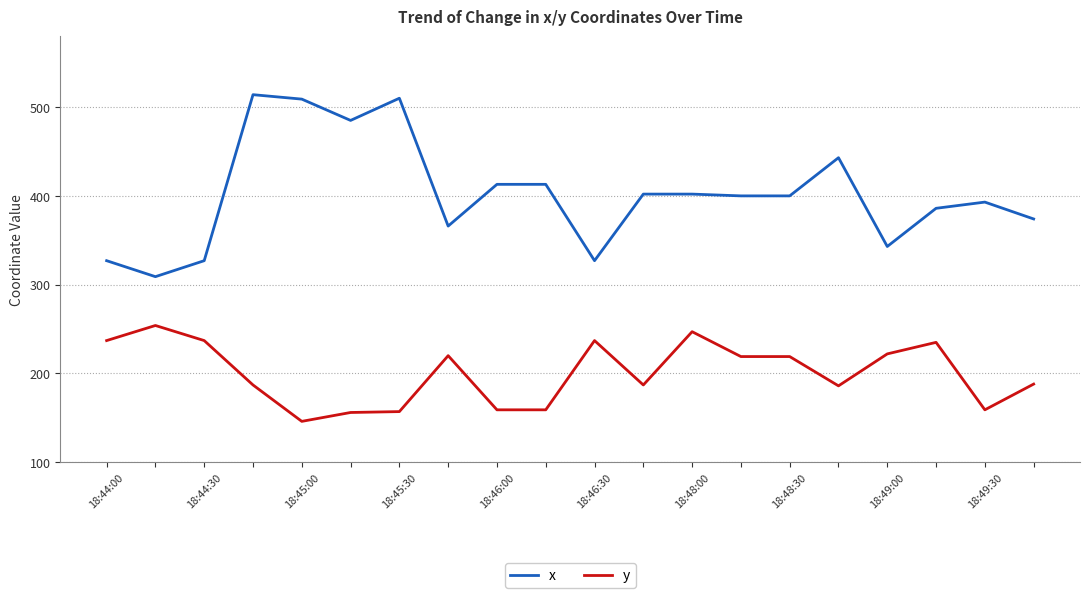

Rank the series by their maximum value, from highest to lowest.

x, y